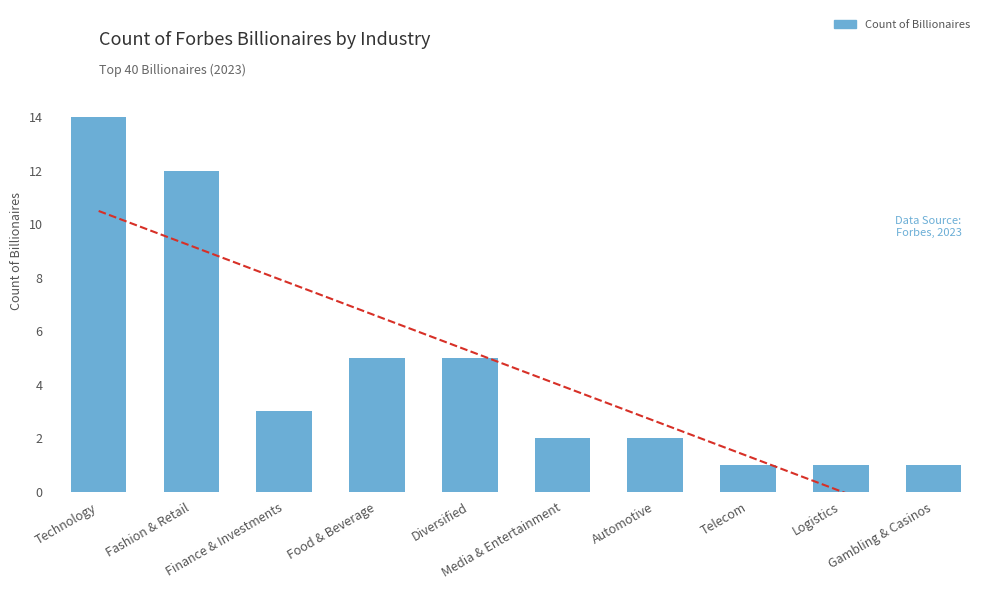

What is the difference between the values at Technology and Fashion & Retail?

2